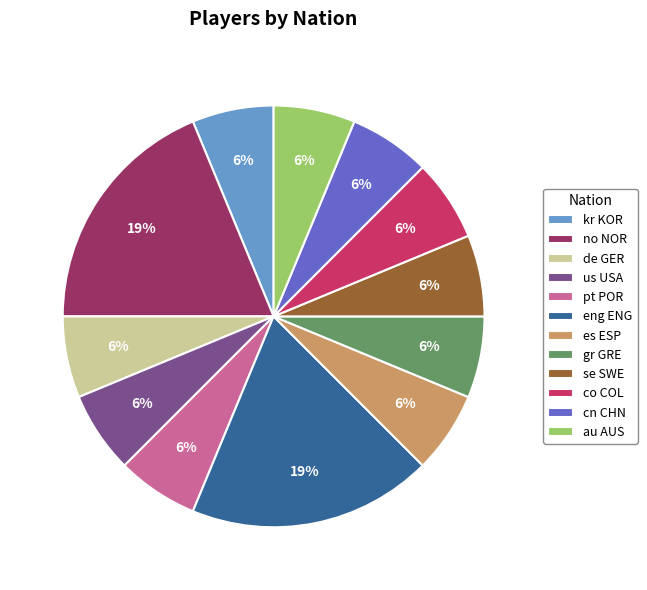

To the nearest percent, what is the average slice percentage?

8%